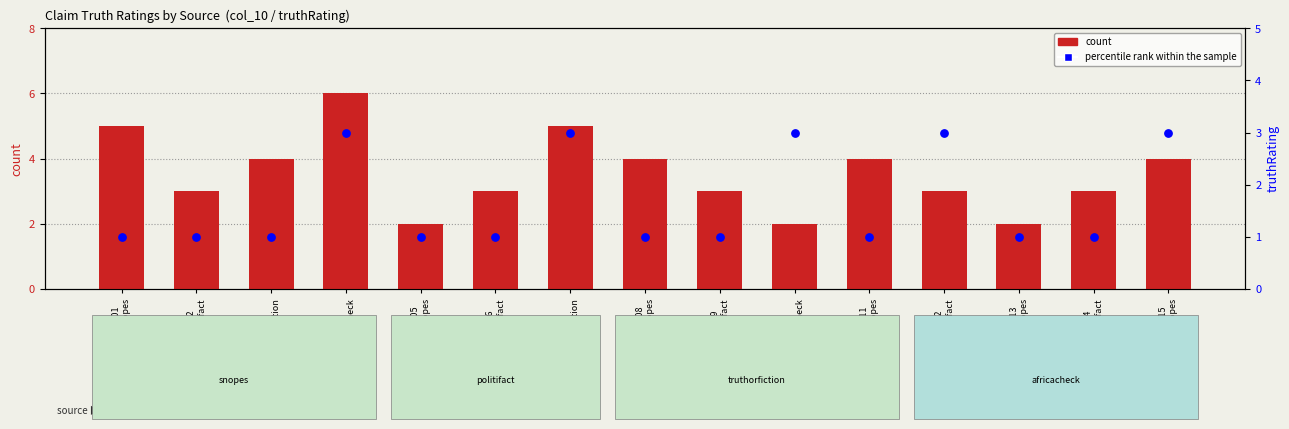

At which category is the sum across all series the highest?

S04
africacheck